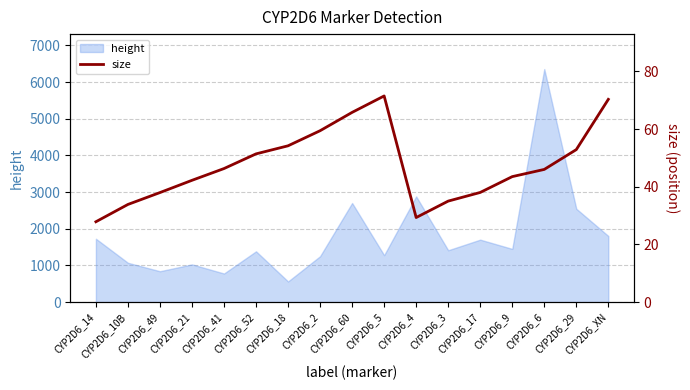

The value of height at CYP2D6_18 is 217. True or false?

False